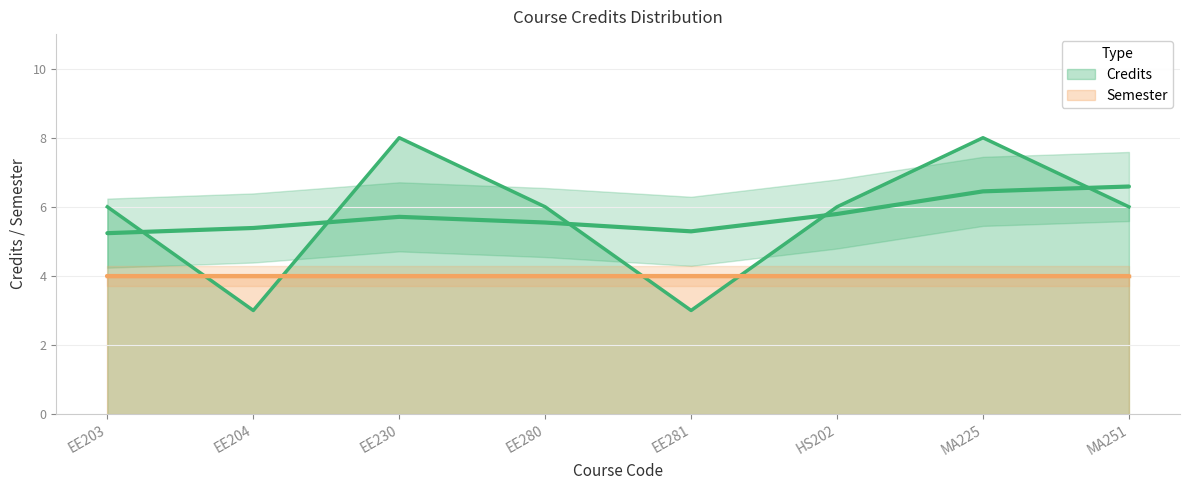

Reading right to left, extract all data points from this chart.

MA251=6	MA225=8	HS202=6	EE281=3	EE280=6	EE230=8	EE204=3	EE203=6